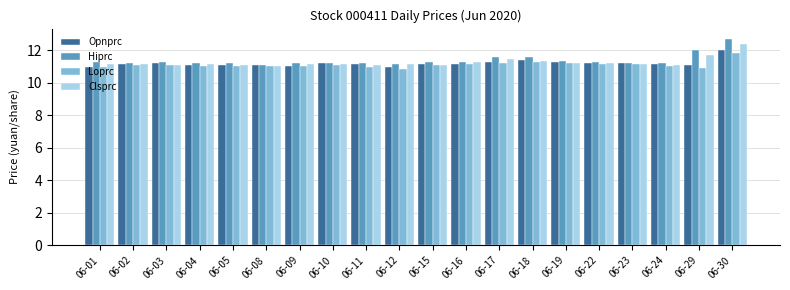

Which series has the largest range (max minus min)?

Hiprc